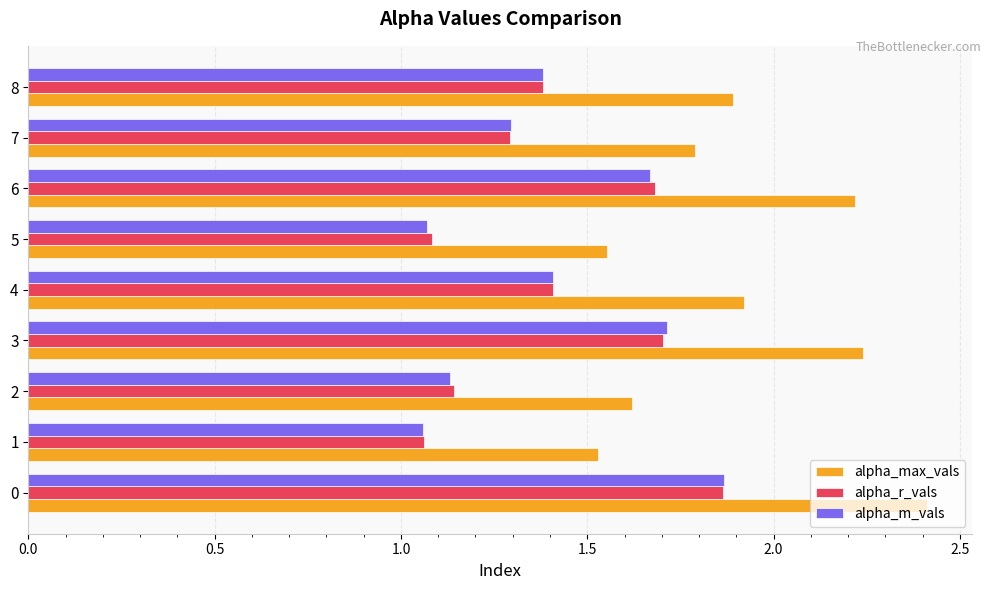

What is the sum of all alpha_m_vals values?

12.6